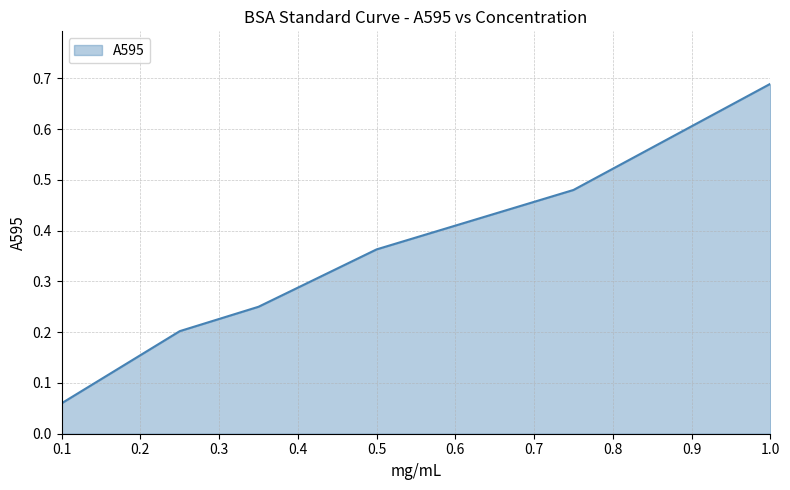

What is the average value?

0.3